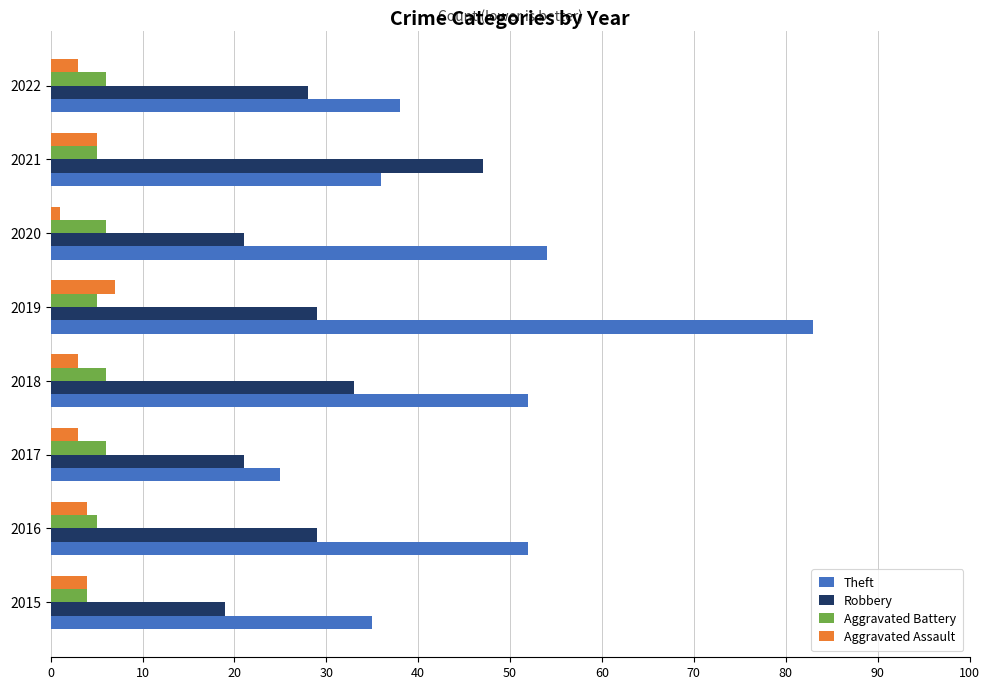

What is the average value of the Aggravated Battery series?

5